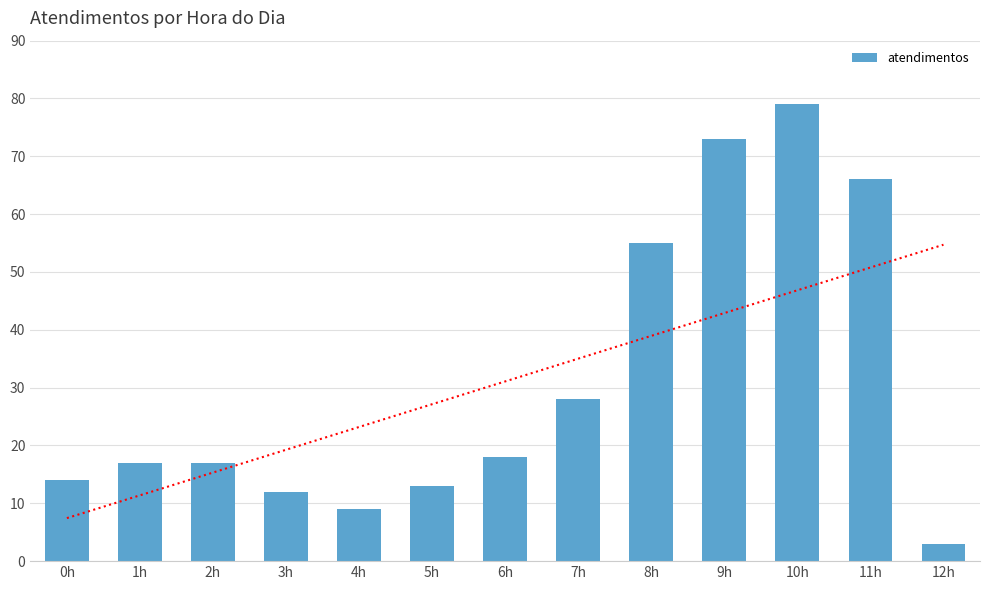

Count the number of data series in this chart.

1